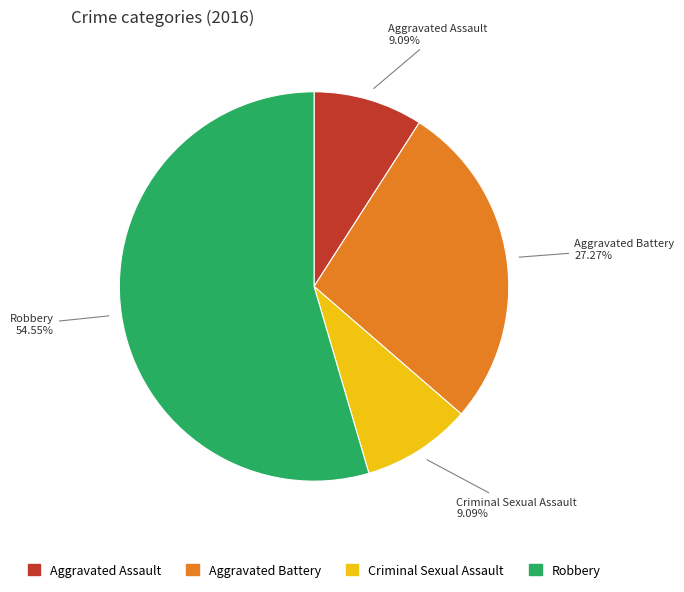

What is the largest slice in the pie chart?

Robbery